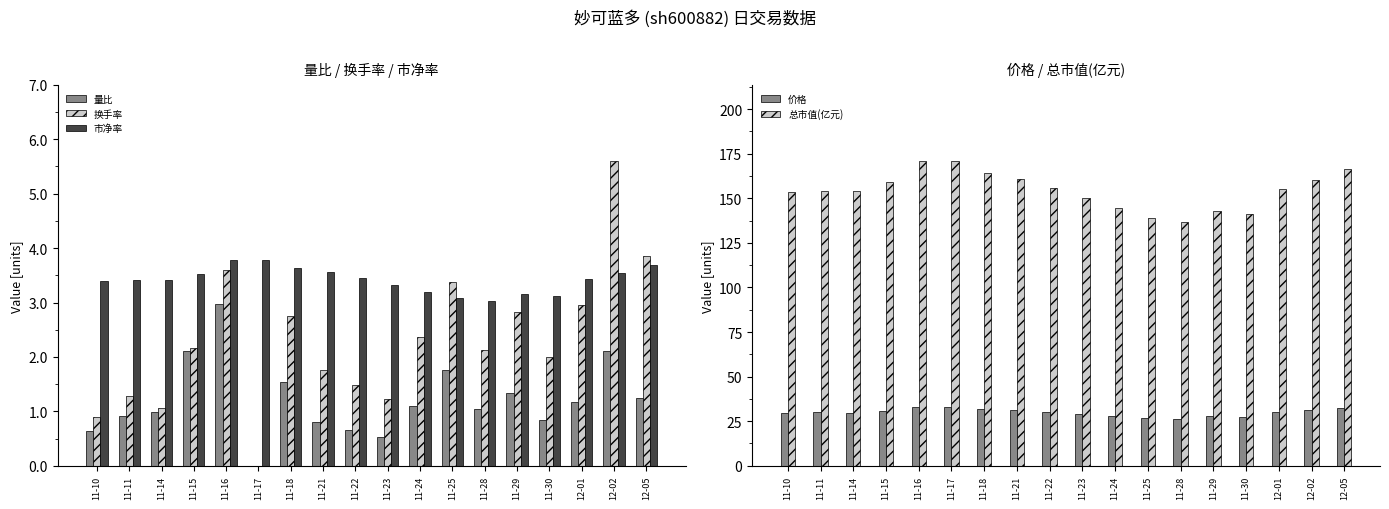

Is it true that 价格 equals 40.1 at 11-29?

False